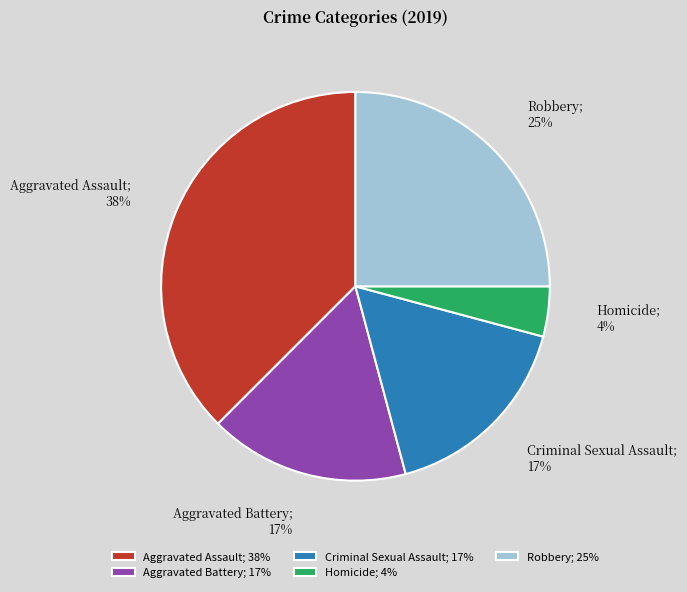

What percentage is the Criminal Sexual Assault; 17% slice, to the nearest percent?

17%